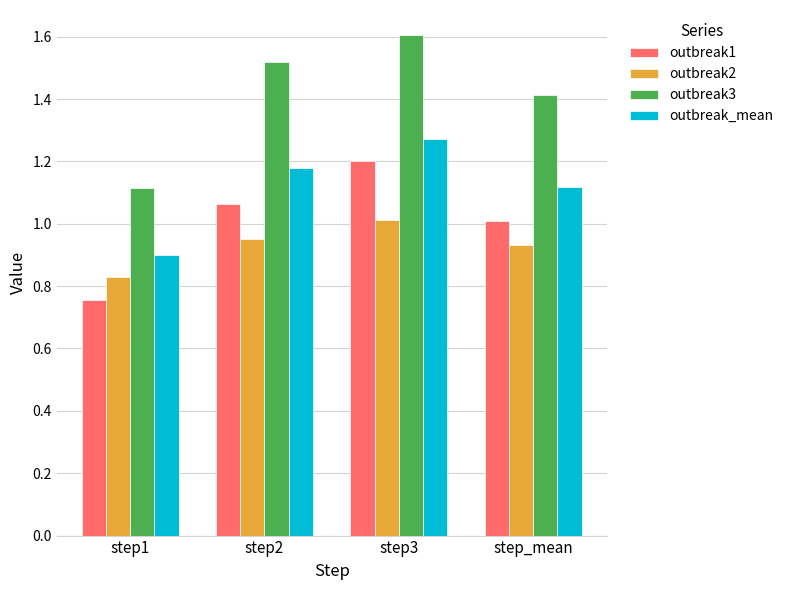

The value of outbreak3 at step1 is 1.1. True or false?

True